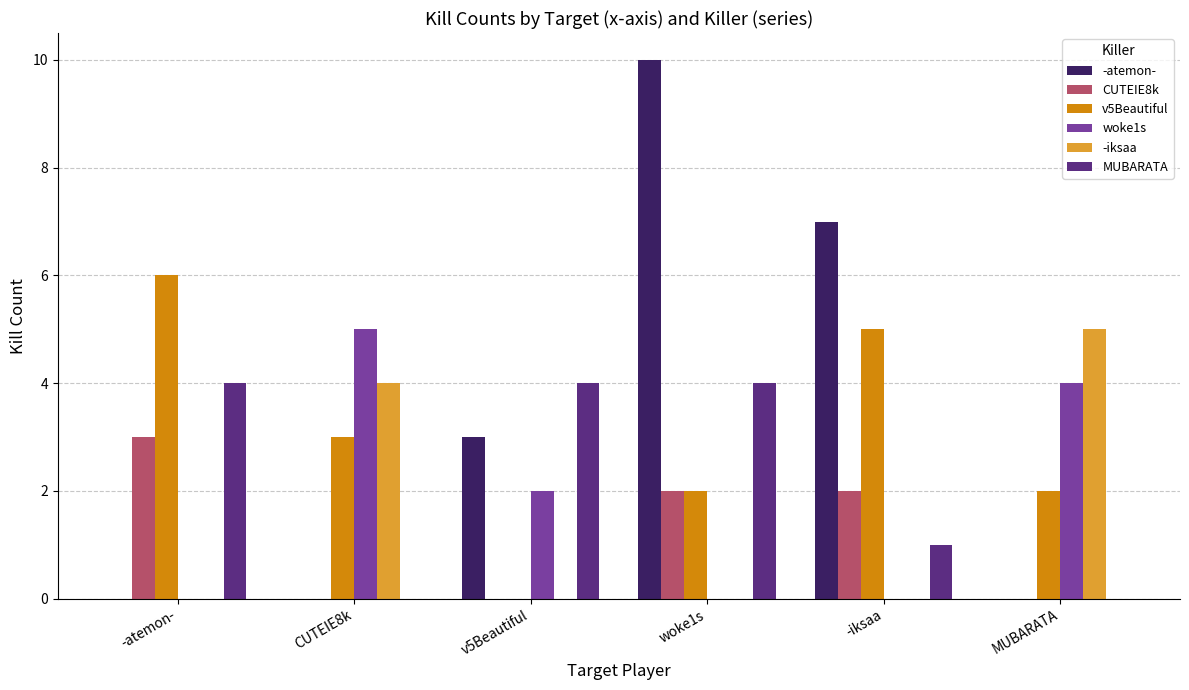

Count the -iksaa values in the range 0 to 4.

5